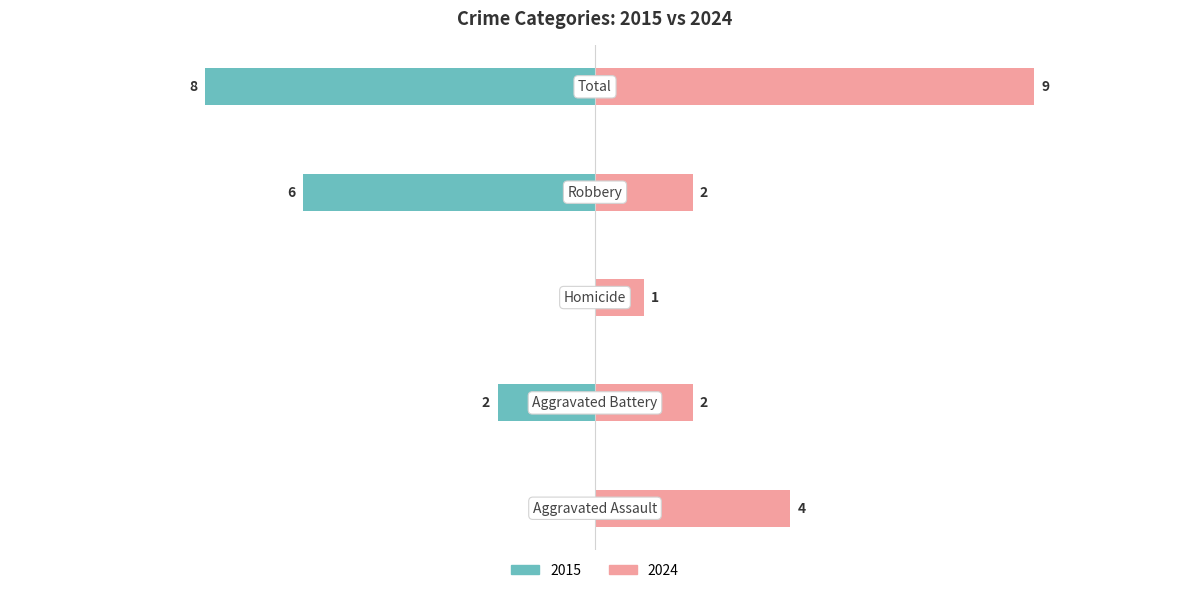

The 2024 series shows 3 at Robbery. True or false?

False